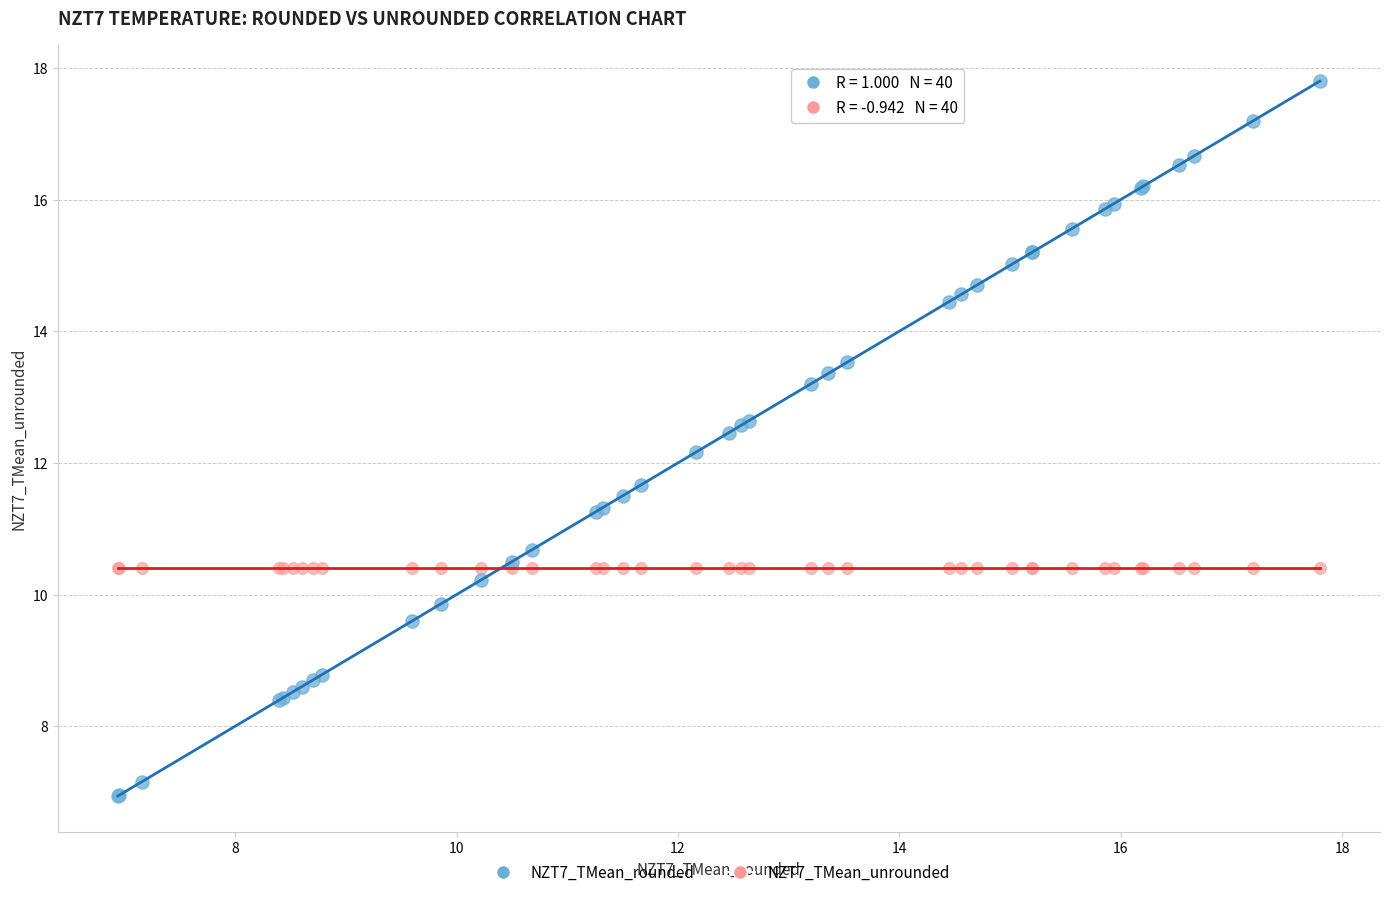

What are all the series names shown in the legend?

NZT7_TMean_rounded, NZT7_TMean_unrounded